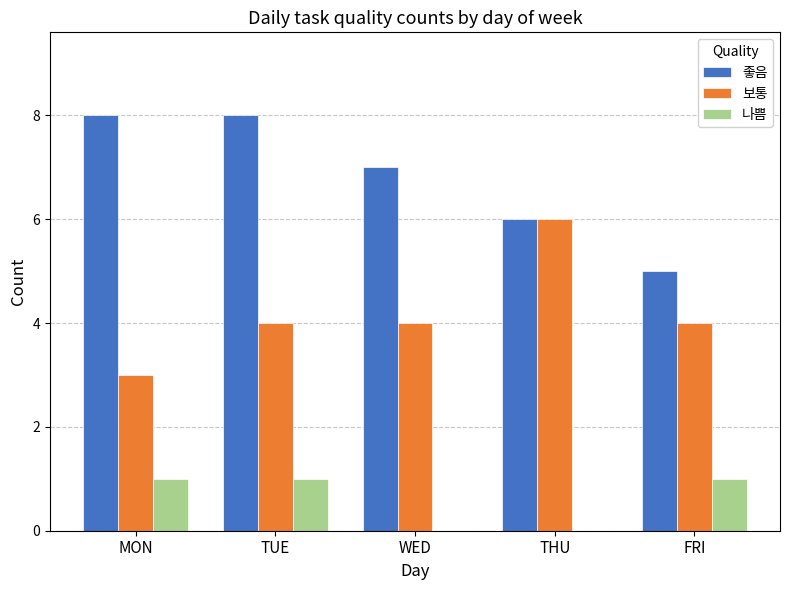

Is it true that 좋음 equals 6 at THU?

True